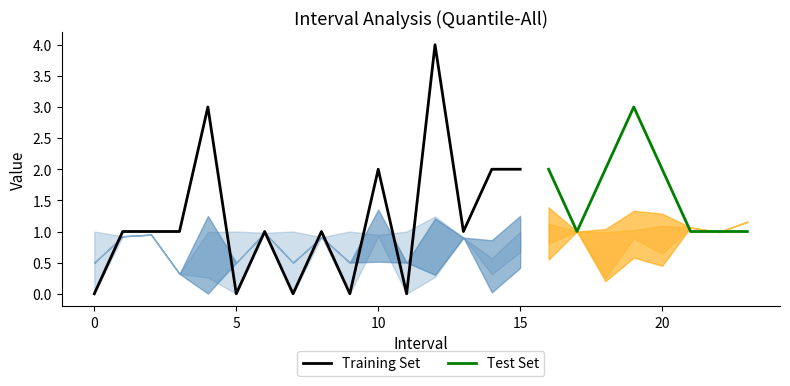

True or false: Zmin has a value of 0.0 at 7.

True